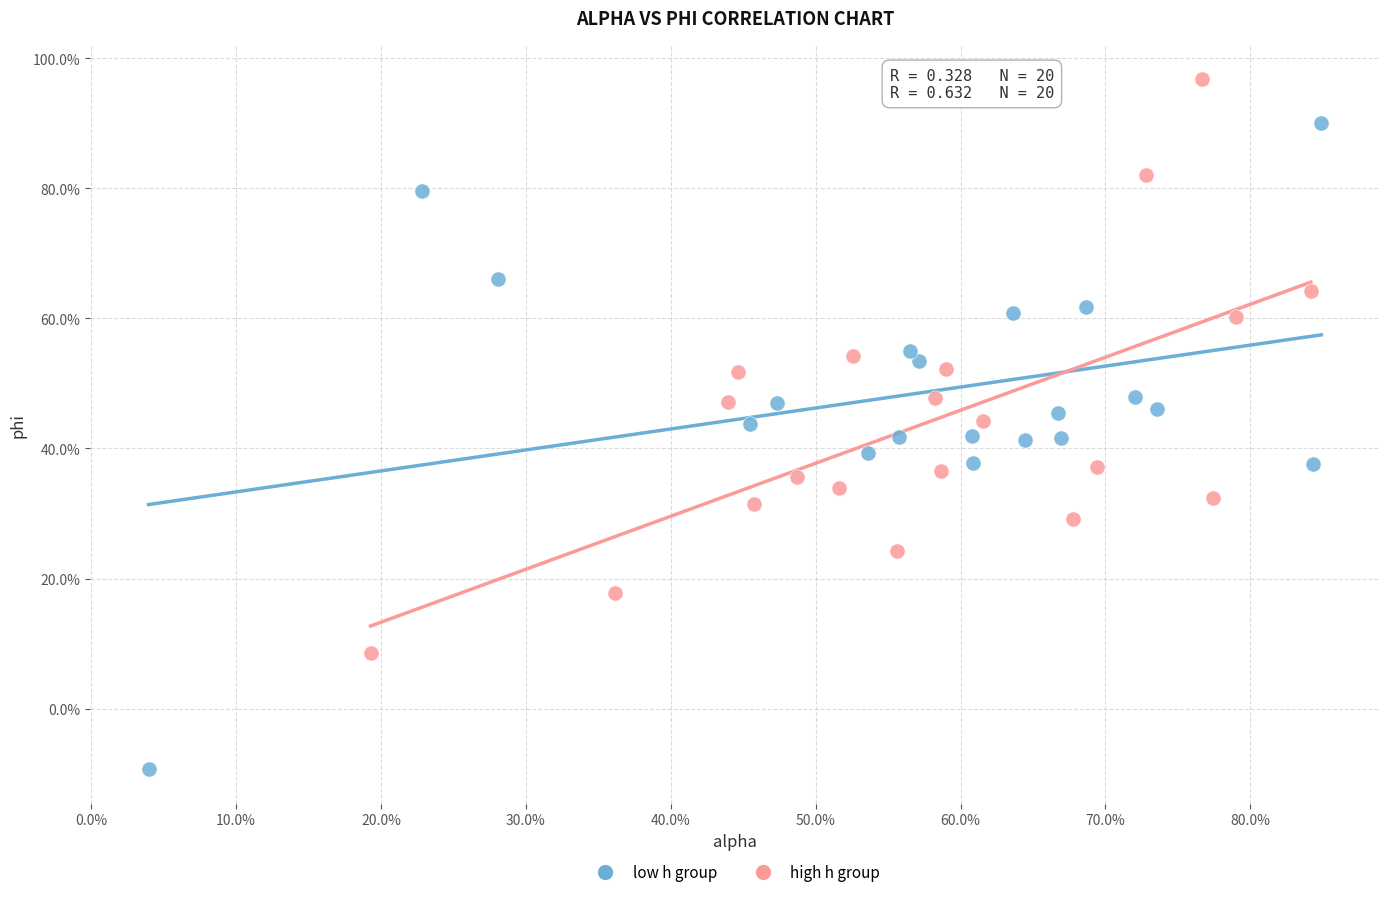

Which series has the widest spread of Y values?

low h group